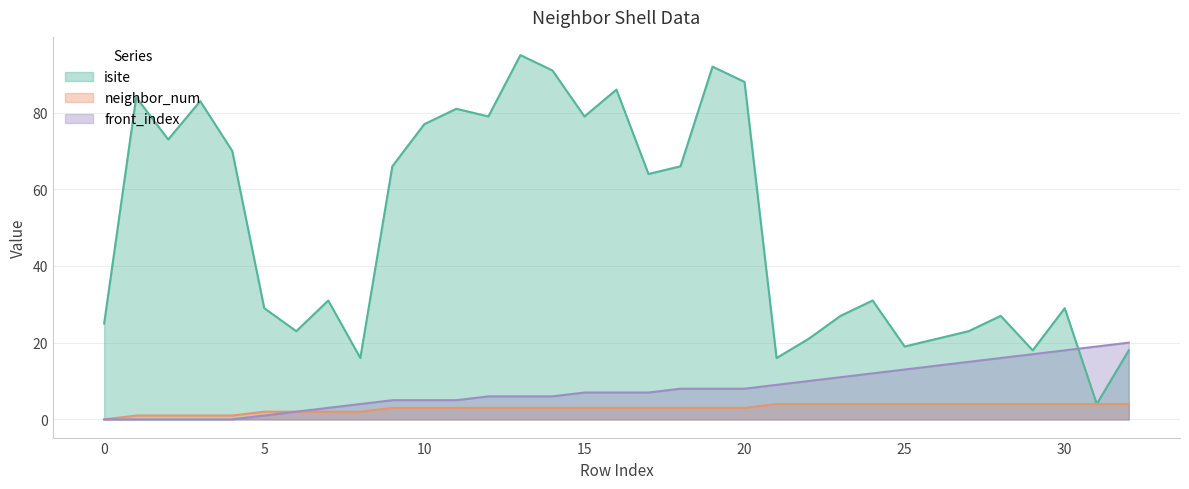

At which category does isite reach its first local valley?

2